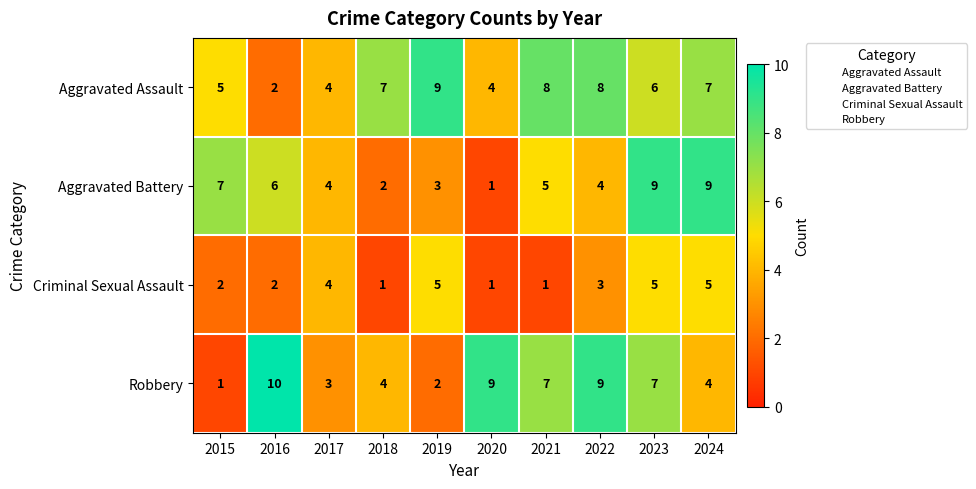

Which series has the largest total across all categories?

Aggravated Assault